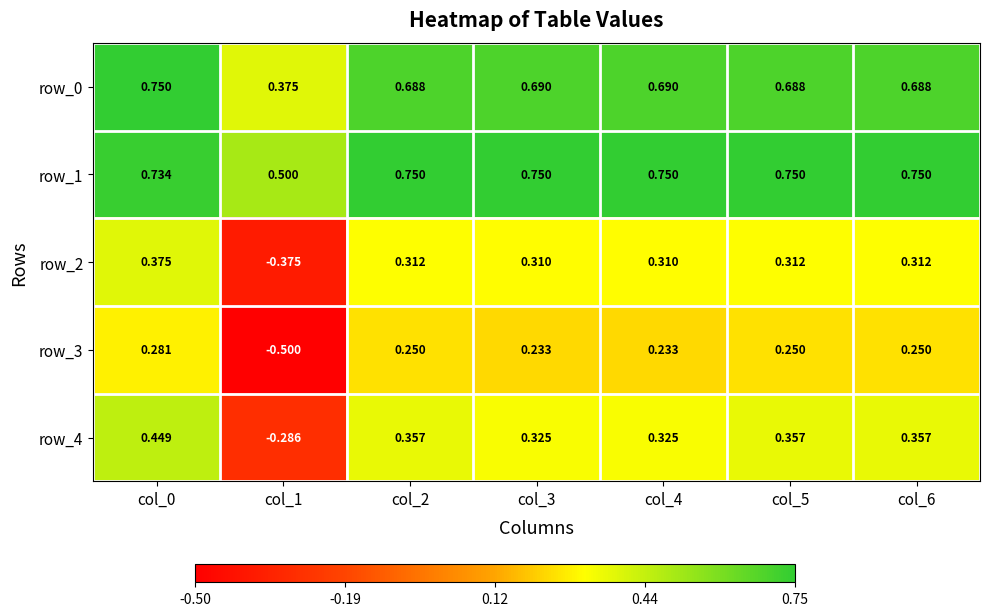

How many row_1 values are between 0 and 1?

7